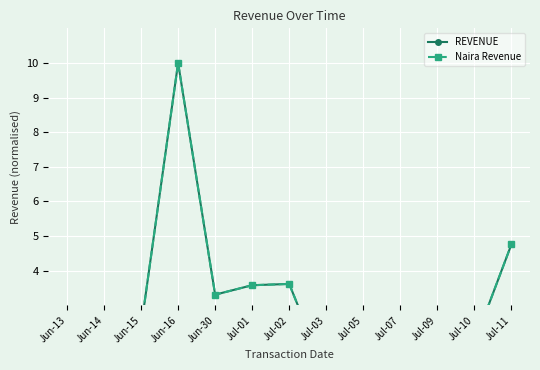

Reading left to right, extract all data points from this chart.

REVENUE: 1.2	1.9	2.4	10.0	3.3	3.6	3.6	1.0	1.9	1.0	1.0	1.9	4.8
Naira Revenue: 1.2	1.9	2.4	10.0	3.3	3.6	3.6	1.0	1.9	1.0	1.0	1.9	4.8